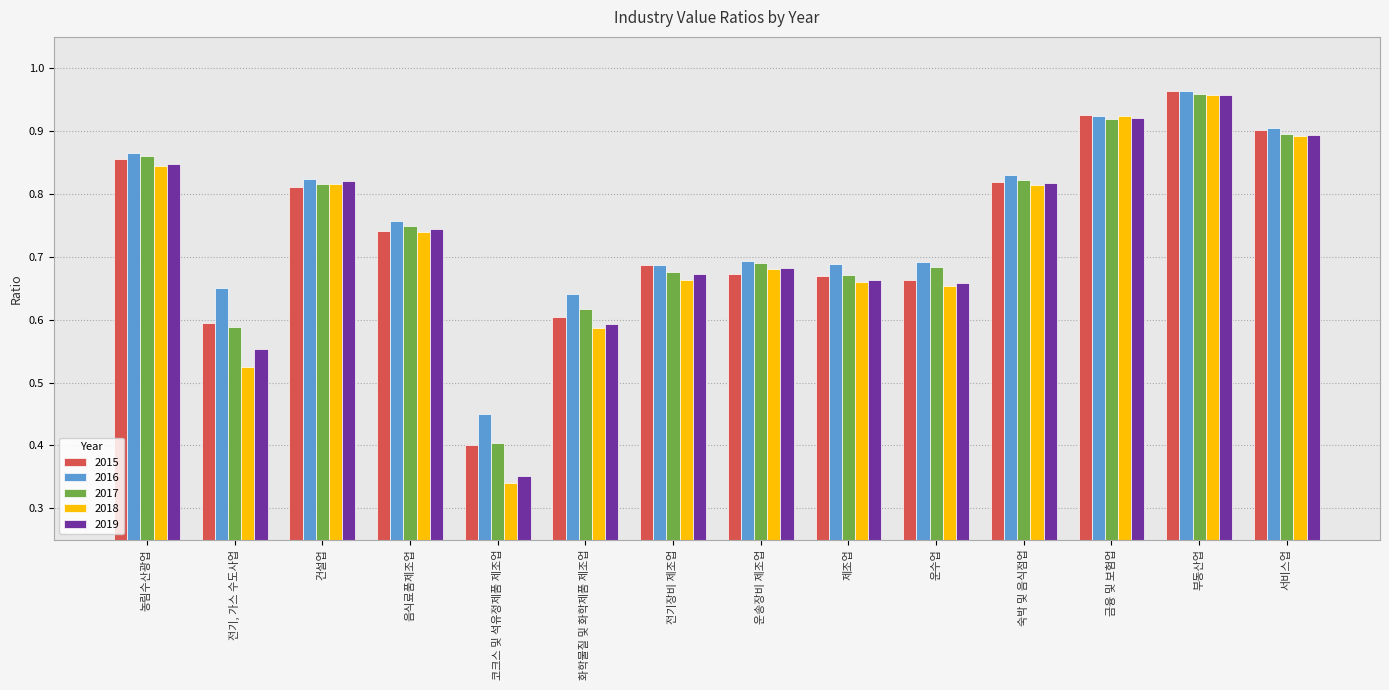

What position from the right is 운송장비 제조업?

7